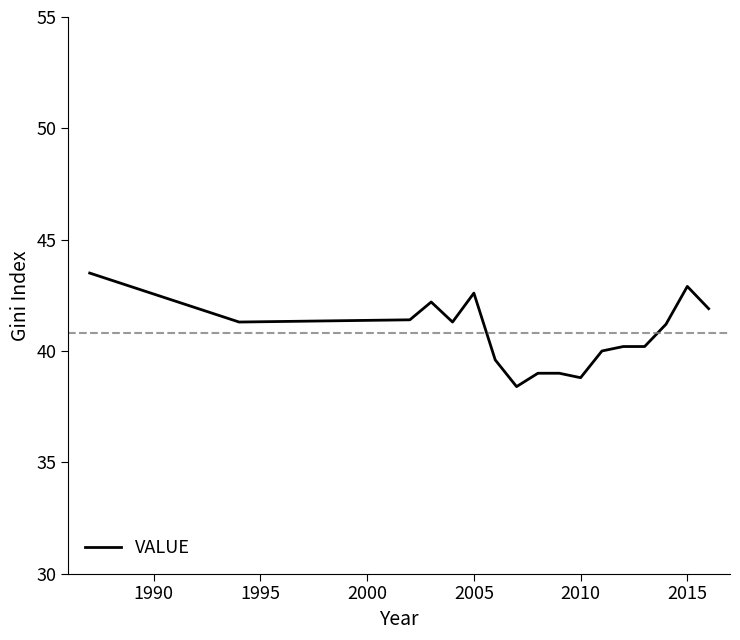

What is the minimum value shown in the chart?

38.4